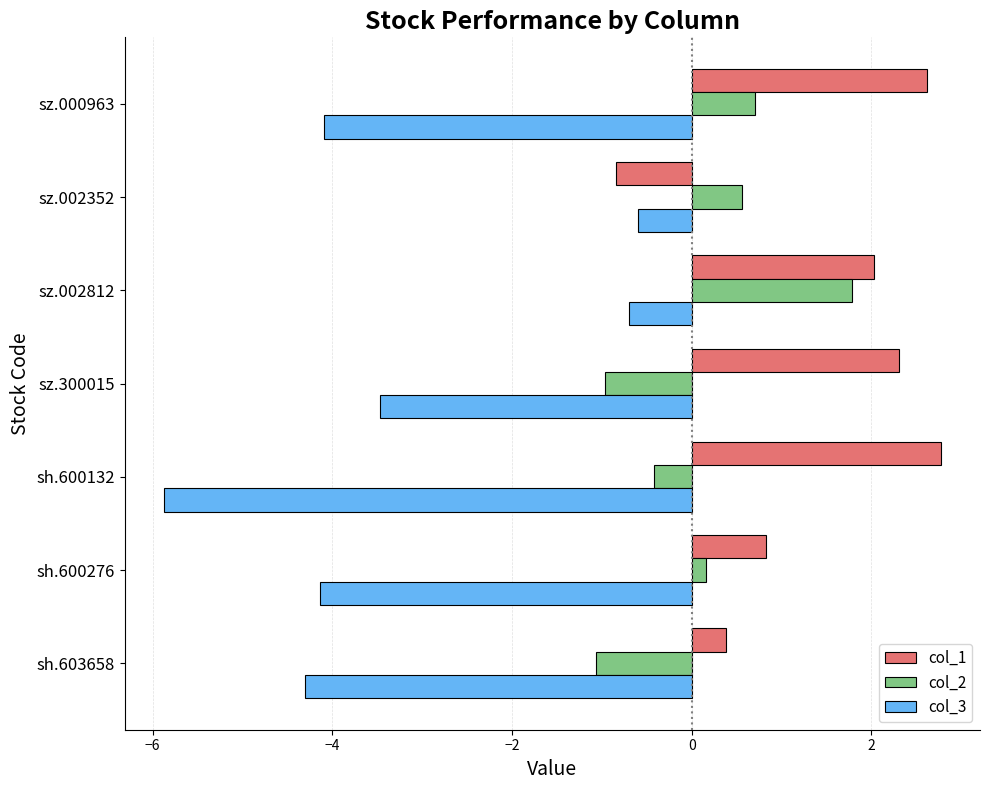

The col_3 series shows -0.7 at sz.002812. True or false?

True